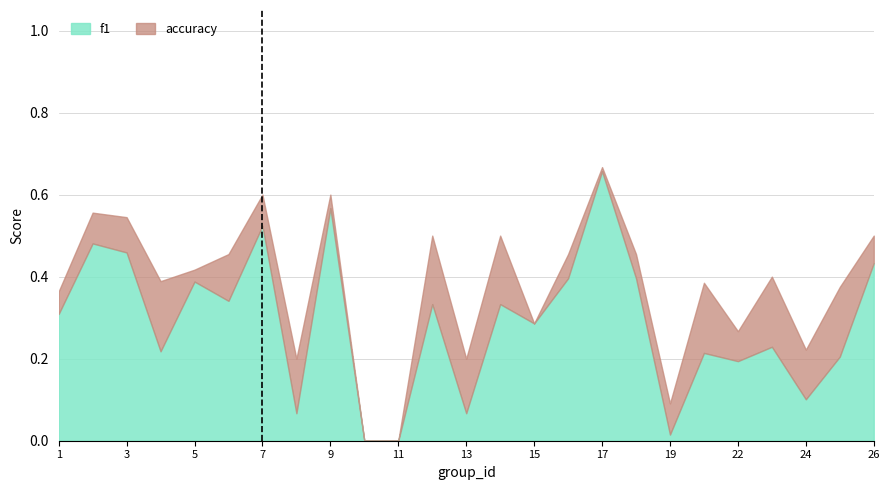

Reading left to right, list all the values displayed in this chart.

f1: 1=0.3	2=0.5	3=0.5	4=0.2	5=0.4	6=0.3	7=0.5	8=0.1	9=0.6	10=0.0	11=0.0	12=0.3	13=0.1	14=0.3	15=0.3	16=0.4	17=0.7	18=0.4	19=0.0	21=0.2	22=0.2	23=0.2	24=0.1	25=0.2	26=0.4
accuracy: 1=0.4	2=0.6	3=0.5	4=0.4	5=0.4	6=0.5	7=0.6	8=0.2	9=0.6	10=0.0	11=0.0	12=0.5	13=0.2	14=0.5	15=0.3	16=0.5	17=0.7	18=0.5	19=0.1	21=0.4	22=0.3	23=0.4	24=0.2	25=0.4	26=0.5